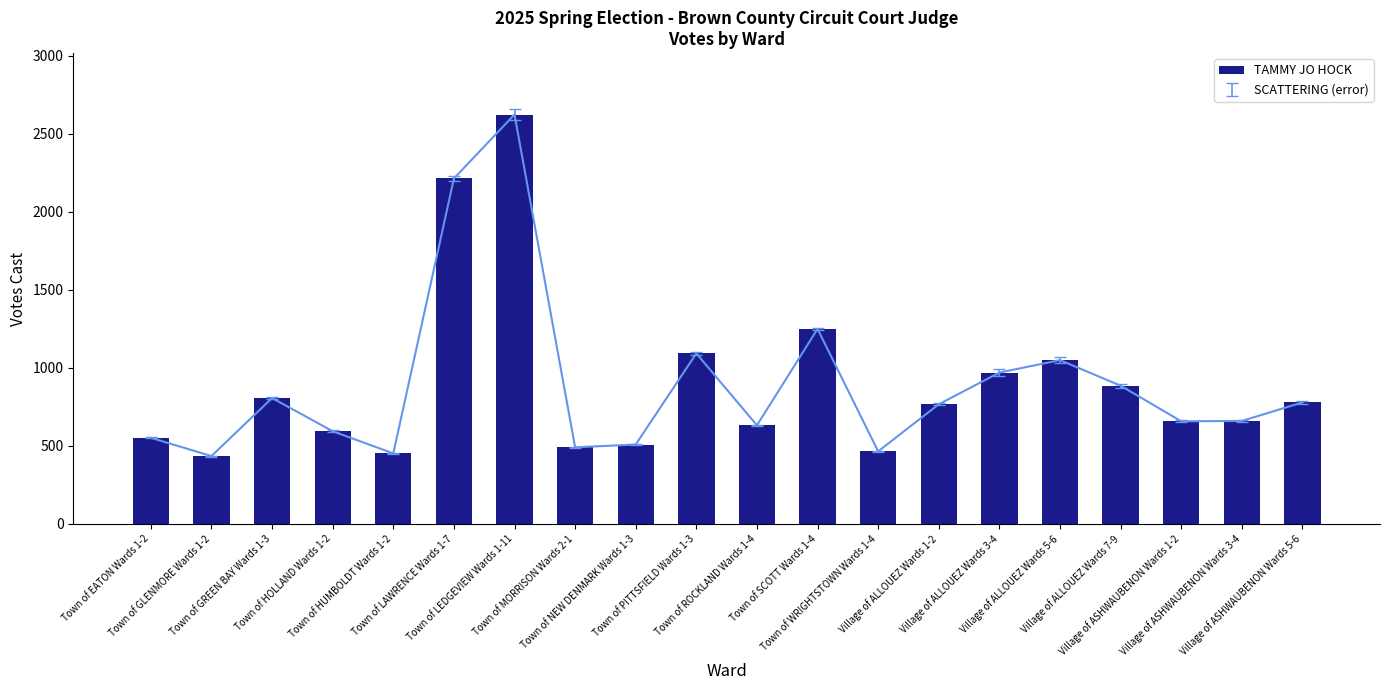

The chart shows a value of 2623 at Town of LEDGEVIEW Wards 1-11. True or false?

True